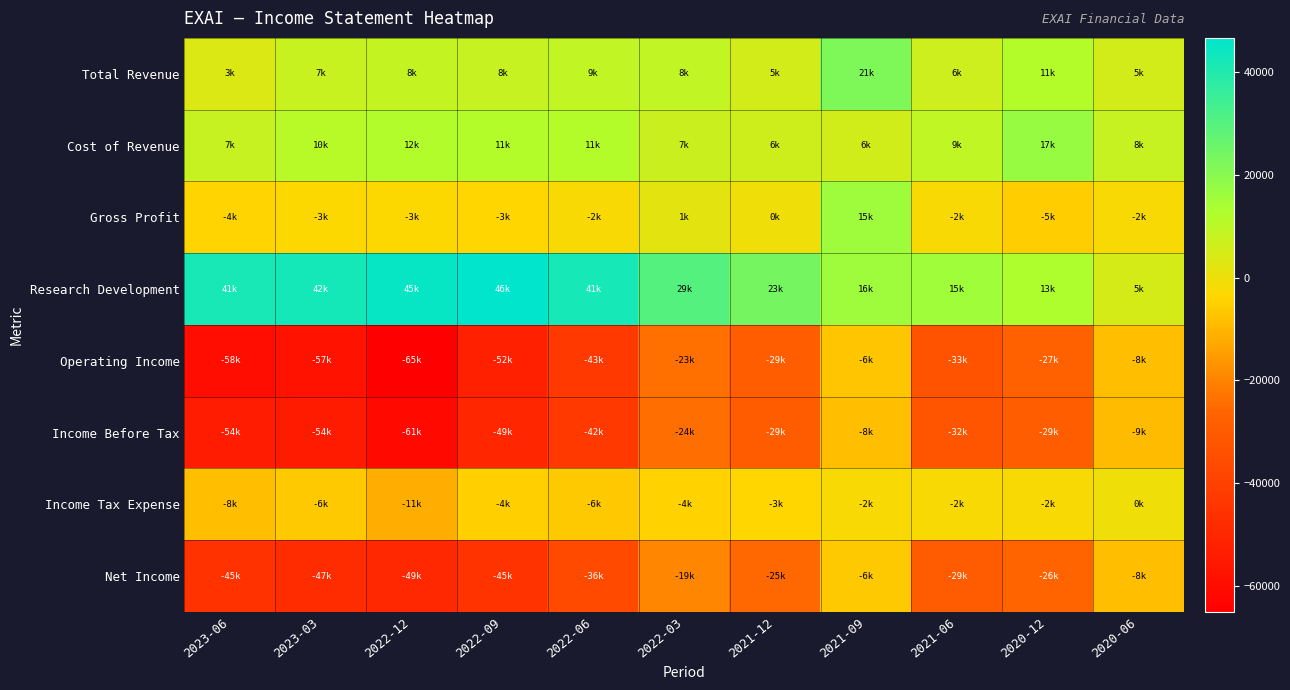

Rank the series at 2020-12 from highest to lowest value.

Cost of Revenue, Research Development, Total Revenue, Income Tax Expense, Gross Profit, Net Income, Operating Income, Income Before Tax